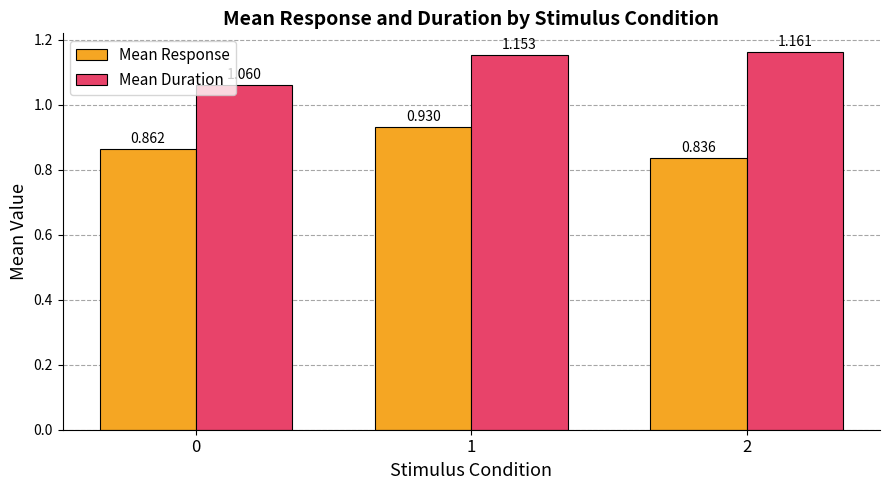

Between 0 and 2, which series saw the biggest shift?

Mean Duration